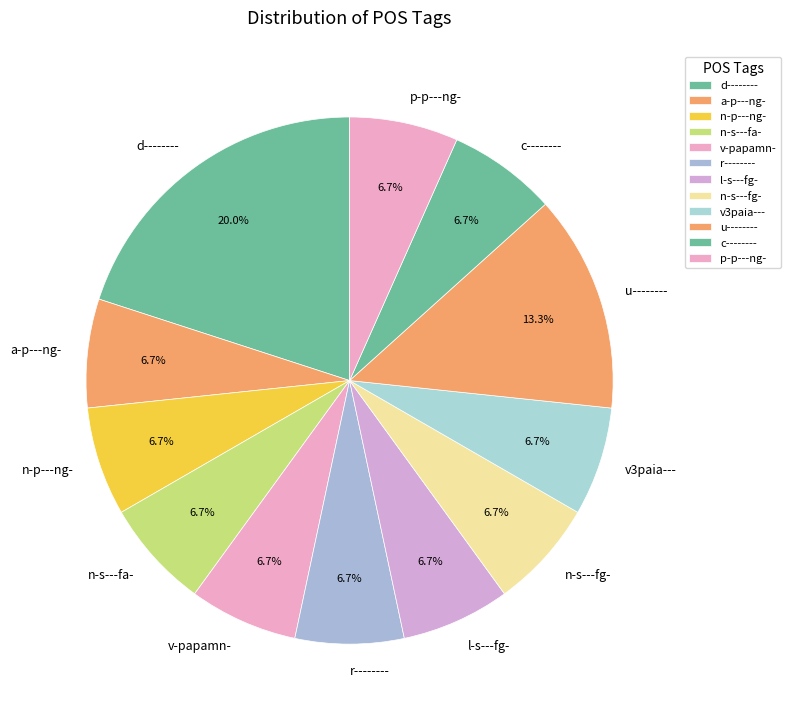

What is the largest slice in the pie chart?

d--------